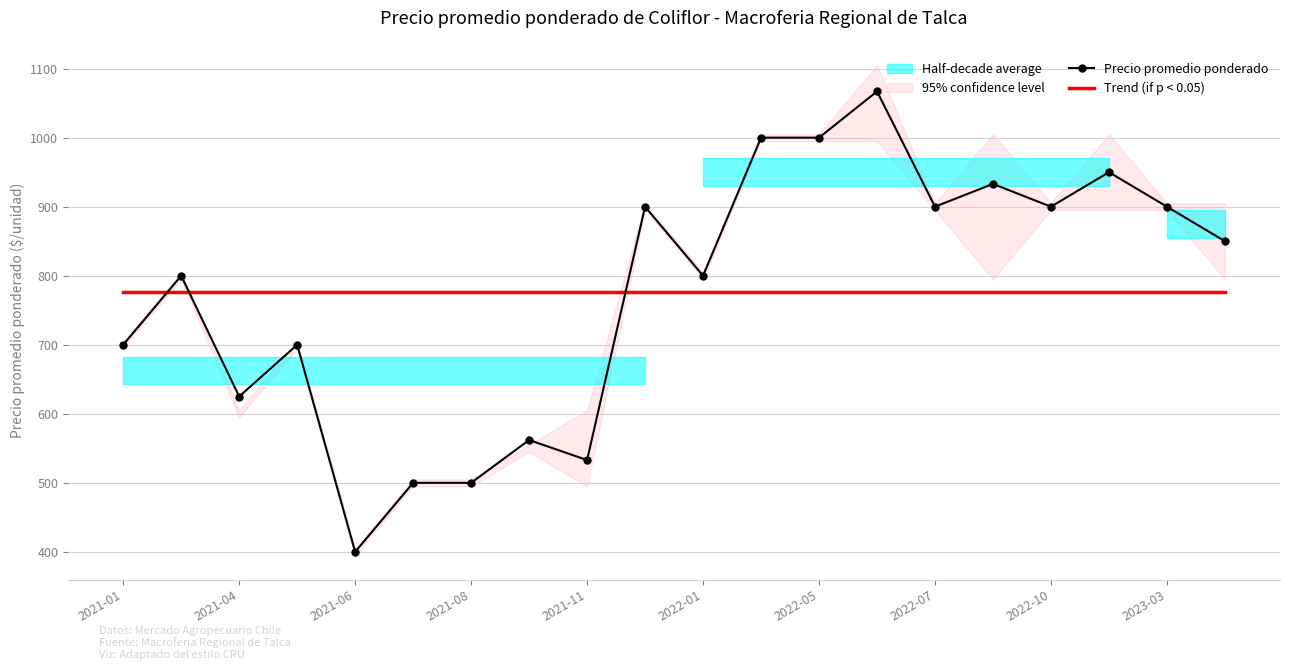

Which category has the lowest value in the Precio promedio ponderado series?

2021-06